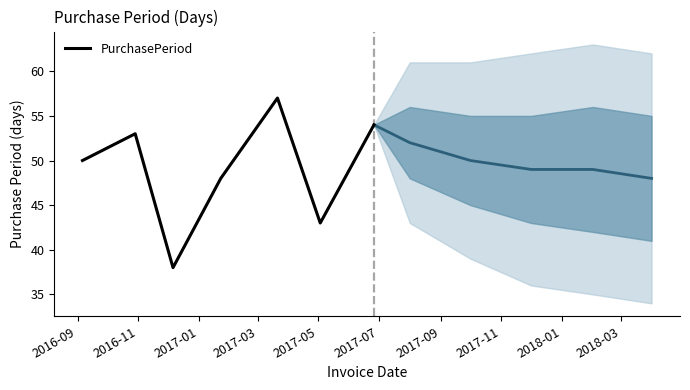

What is the difference between the maximum and minimum values?

19